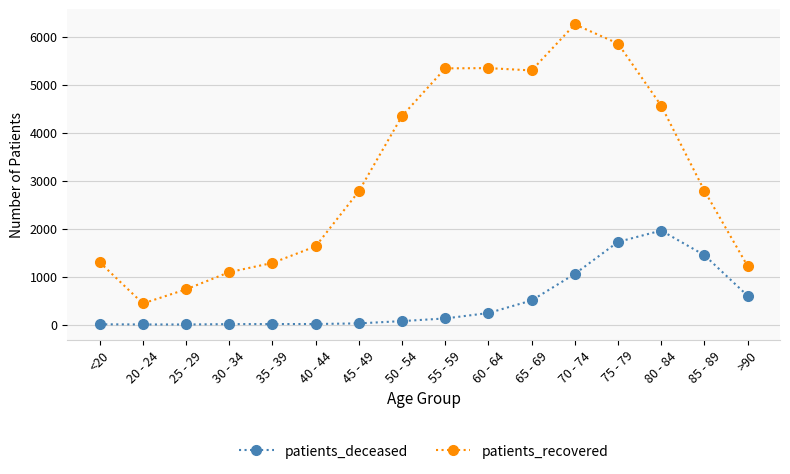

What position from the left is >90?

16